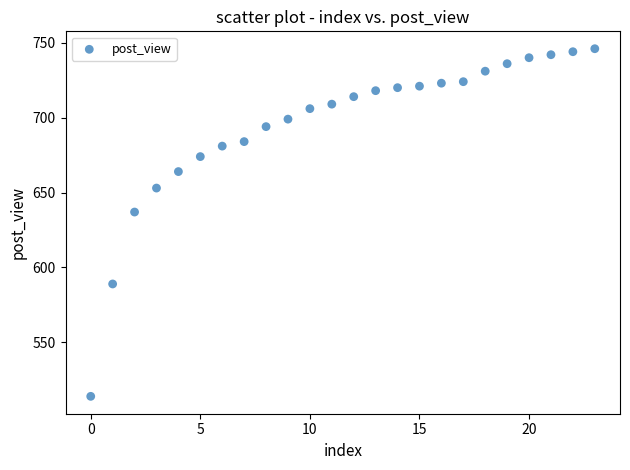

What Y value in the scatter plot is closest to 630?

637